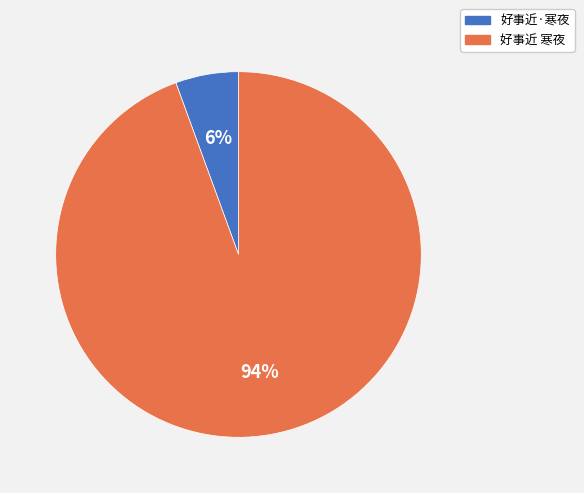

Combined, do 好事近·寒夜 and 好事近 寒夜 account for over 50%?

Yes